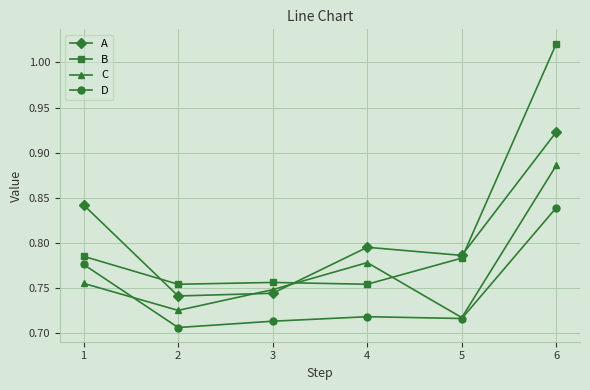

The A series shows 0.6 at 1. True or false?

False